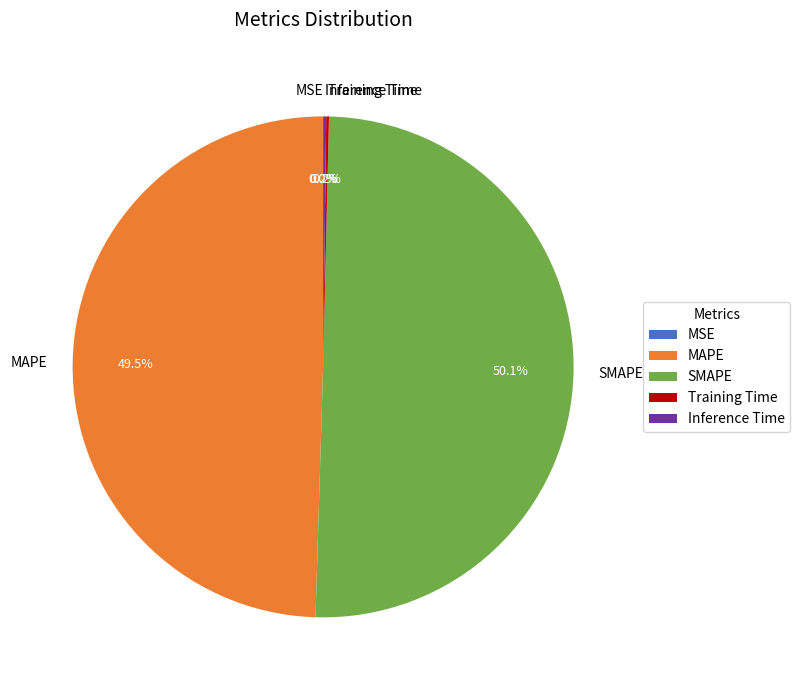

What percentage is NOT represented by MAPE?

50.5%